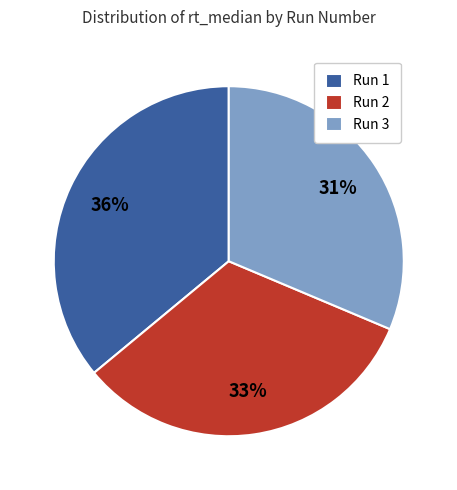

Do Run 1 and Run 3 together represent more than half of the pie?

Yes